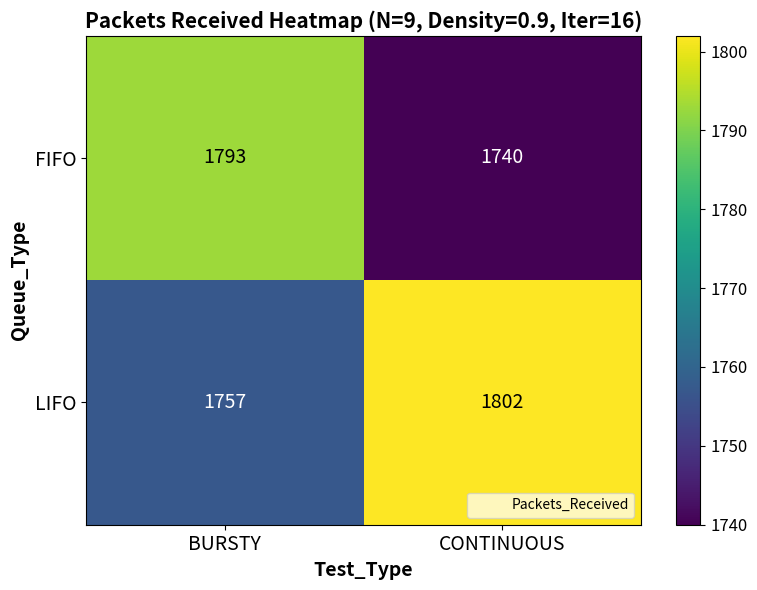

Rank the series by their maximum value, from lowest to highest.

FIFO, LIFO